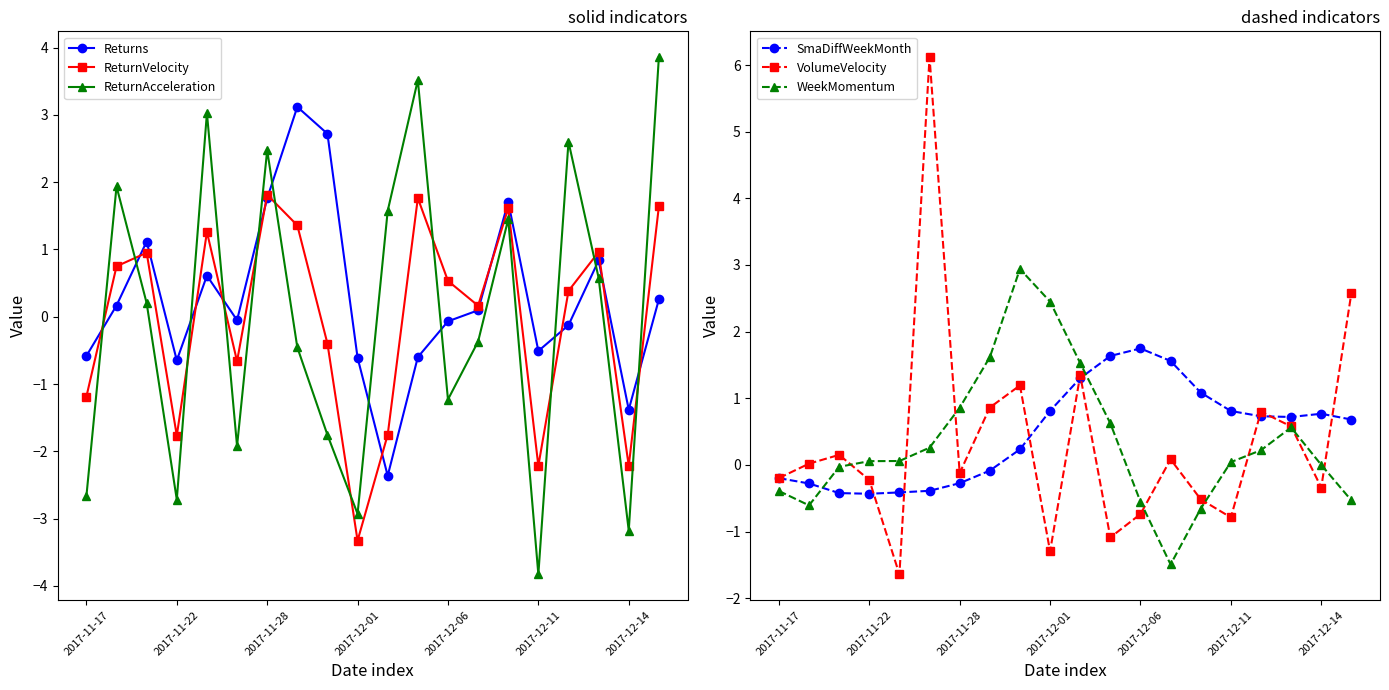

The value of ReturnAcceleration at 2017-12-01 is -2.9. True or false?

True